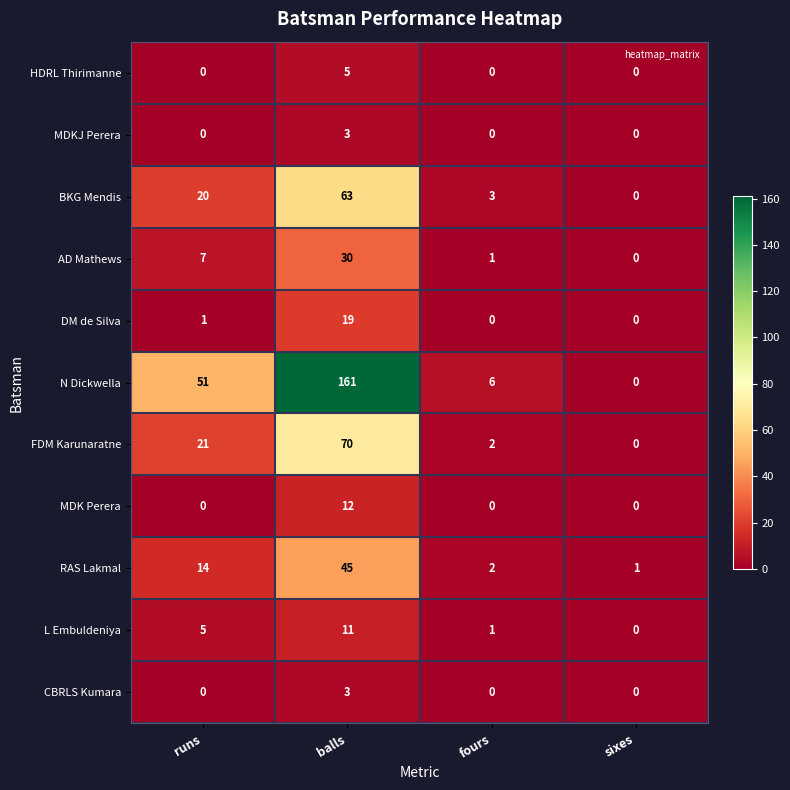

The BKG Mendis series shows 20 at runs. True or false?

True